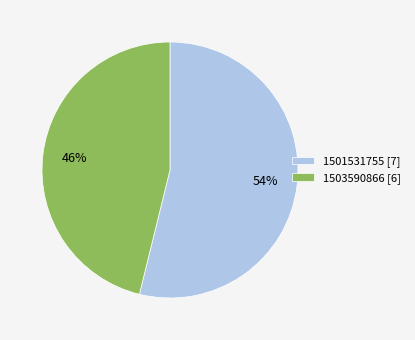

To the nearest percent, what is the average slice percentage?

50%